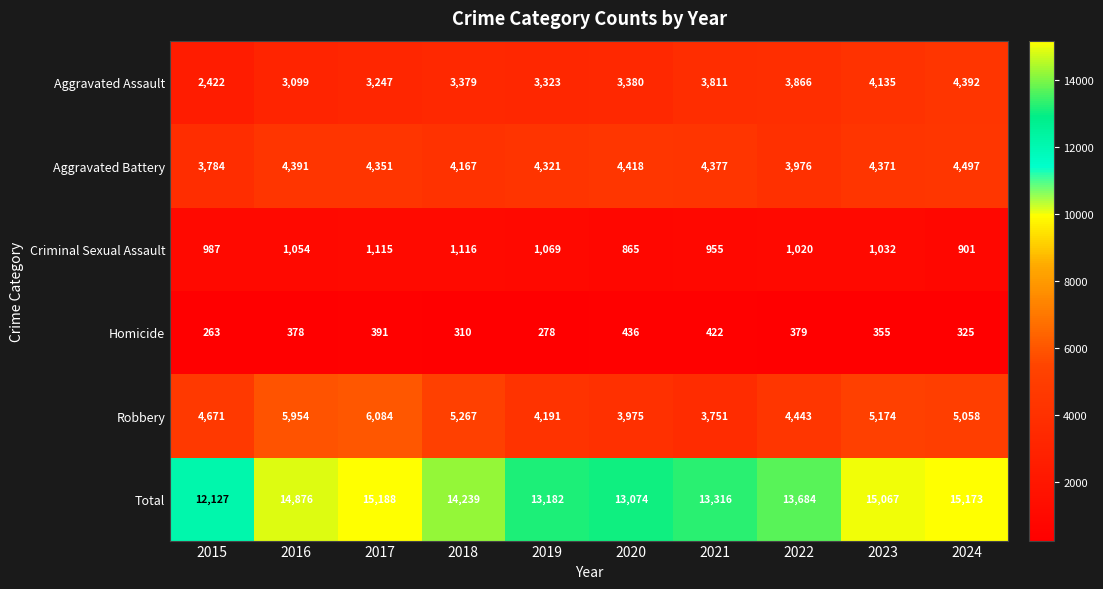

Rank the series at 2018 from lowest to highest value.

Homicide, Criminal Sexual Assault, Aggravated Assault, Aggravated Battery, Robbery, Total